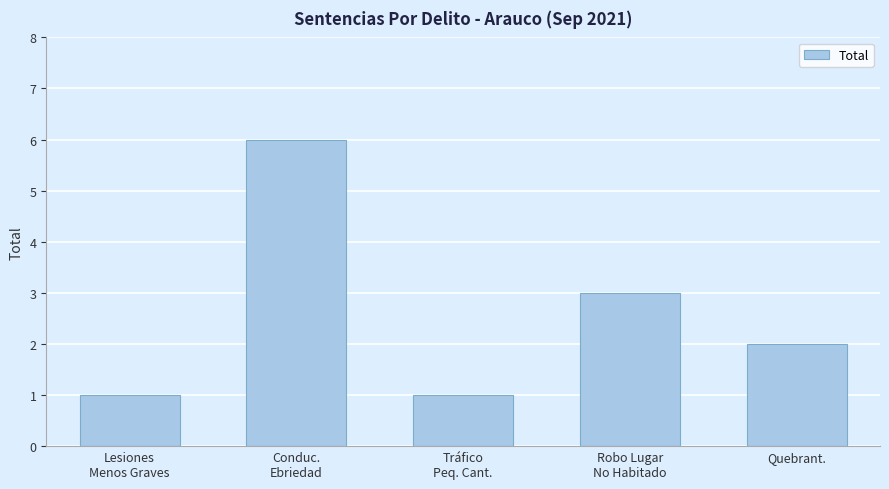

What is the difference between the second highest and second lowest values?

2